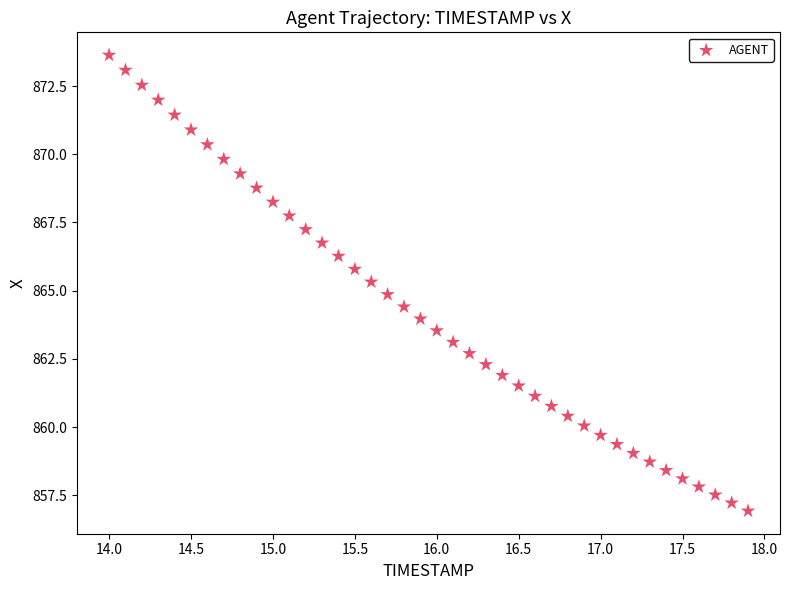

What is the range of Y values (max minus min)?

16.7